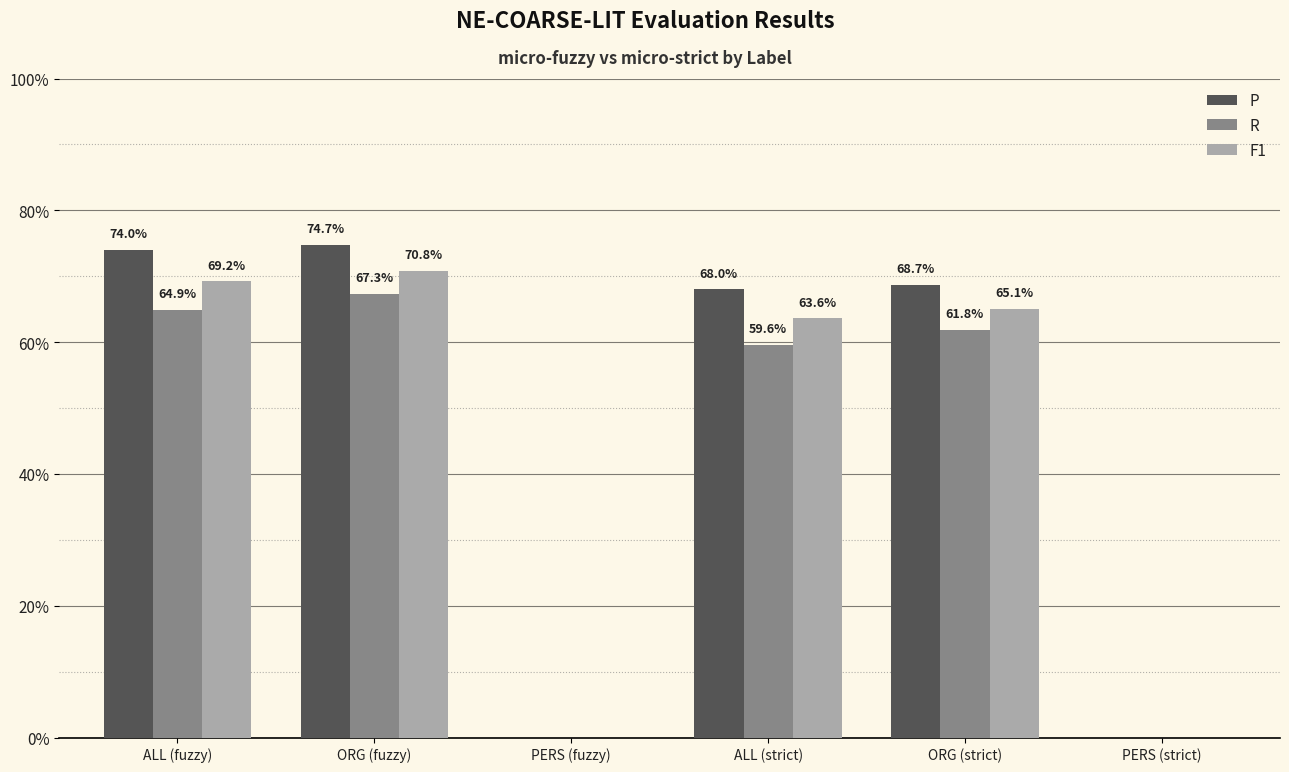

What are all the series names shown in the legend?

P, R, F1